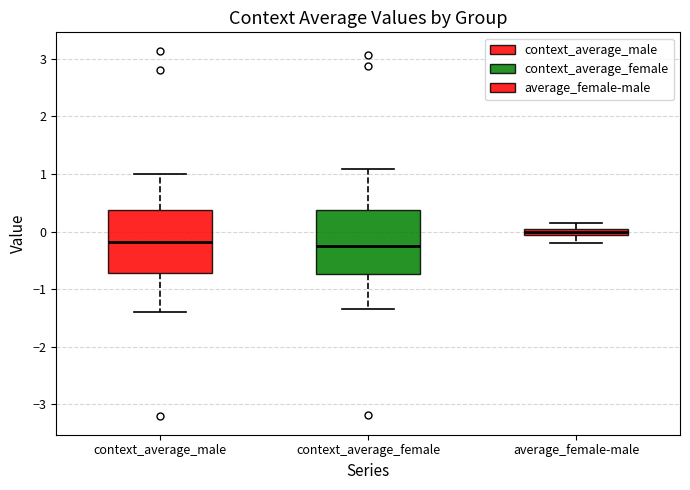

Where is the lower edge of the box for context_average_female on the y-axis? The values are not printed on the chart, so give them approximately, as read against the axis.

-0.7